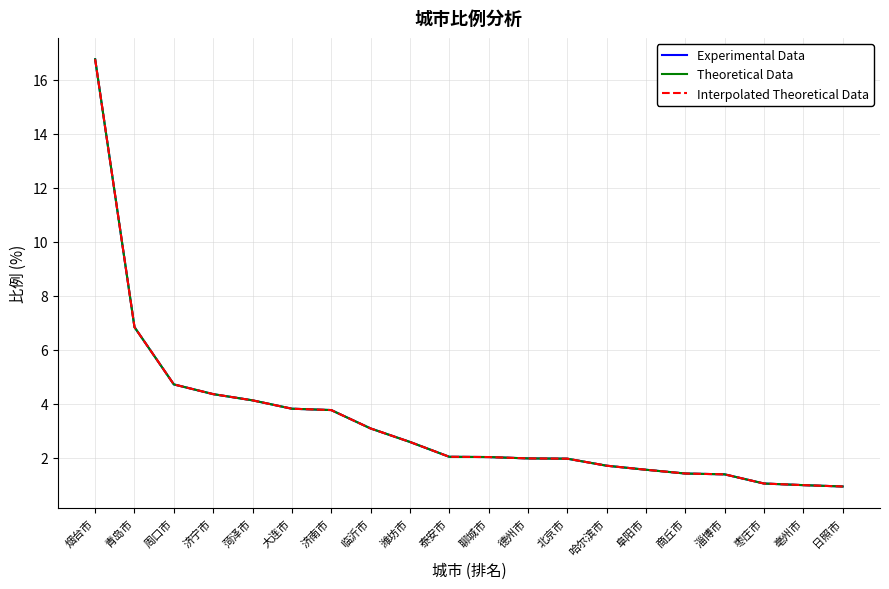

Does the chart have visible grid lines?

Yes